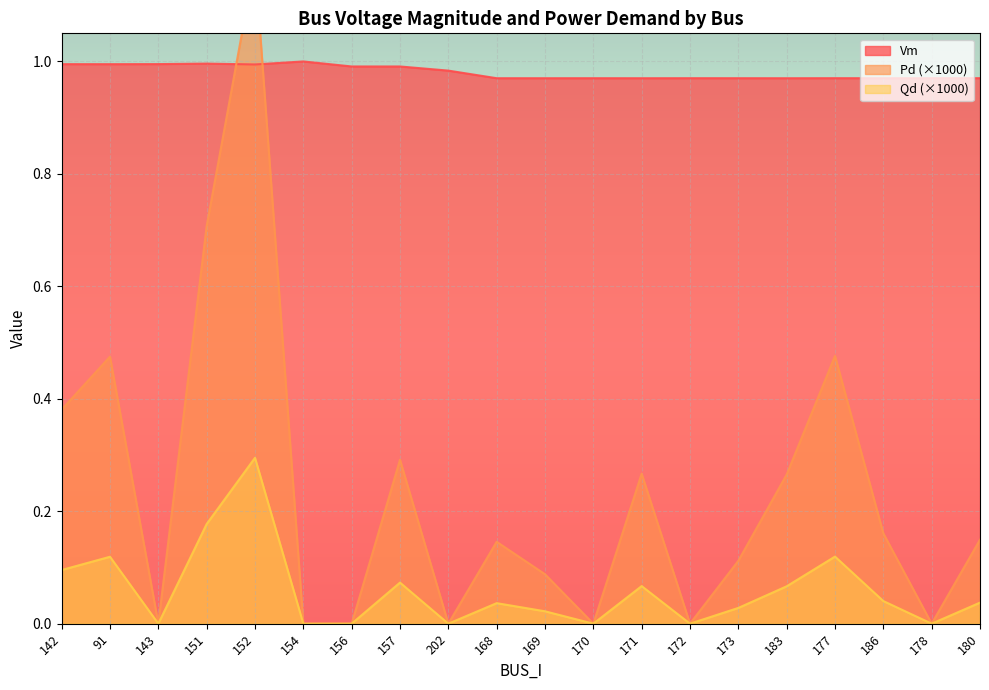

True or false: Vm and Qd cross at least once.

False